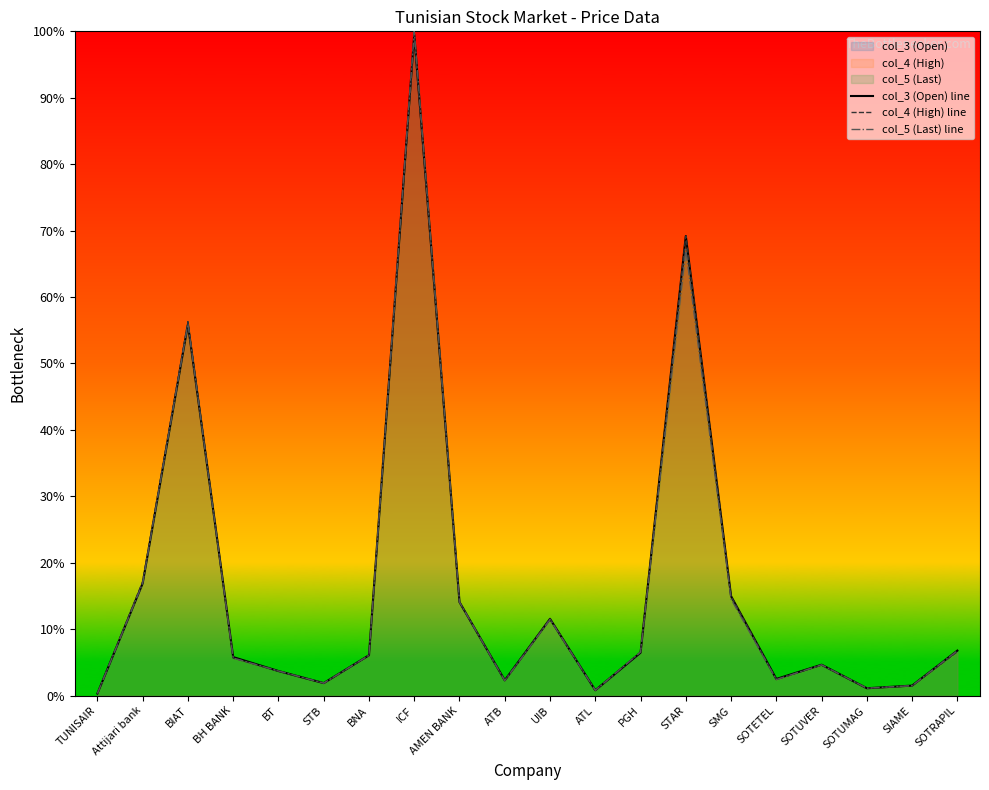

List the series in order of their overall mean, lowest first.

col_5 (Last) line, col_4 (High) line, col_3 (Open) line